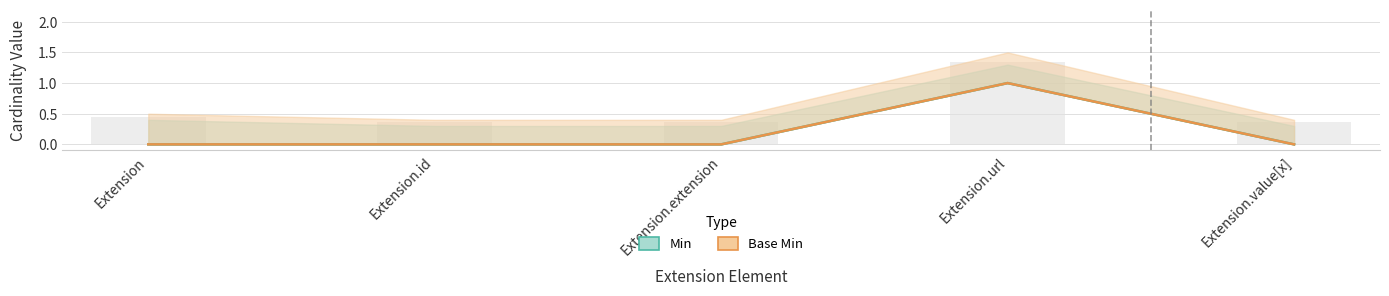

How many data points does each series have?

5